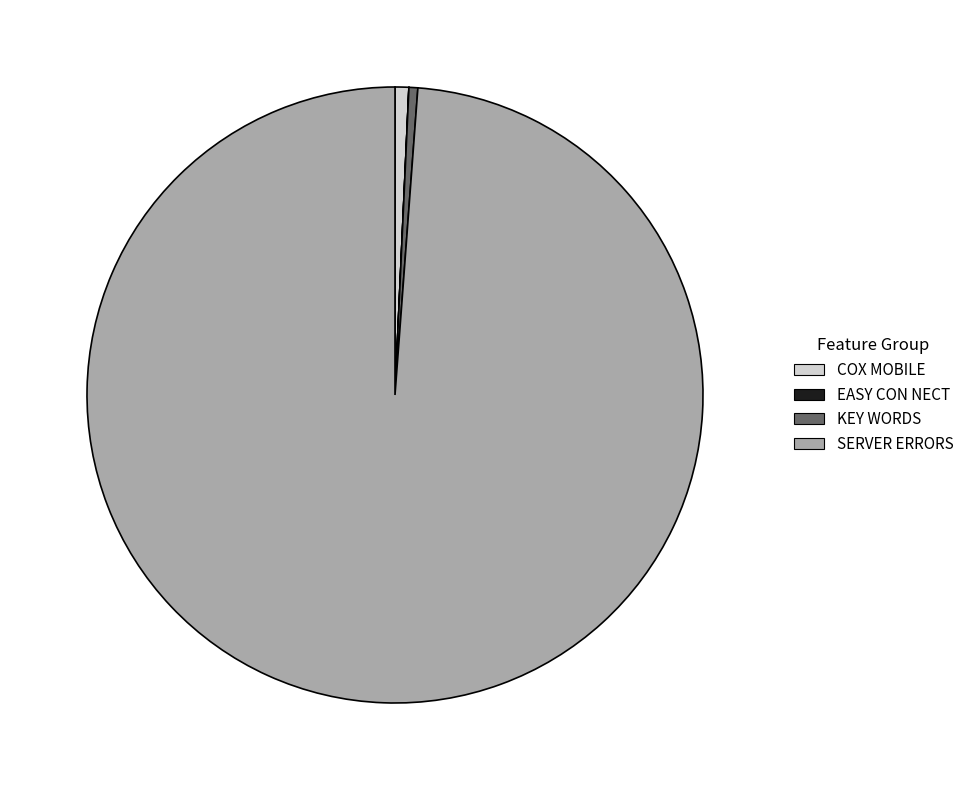

True or false: KEY WORDS accounts for 60% of the total.

False